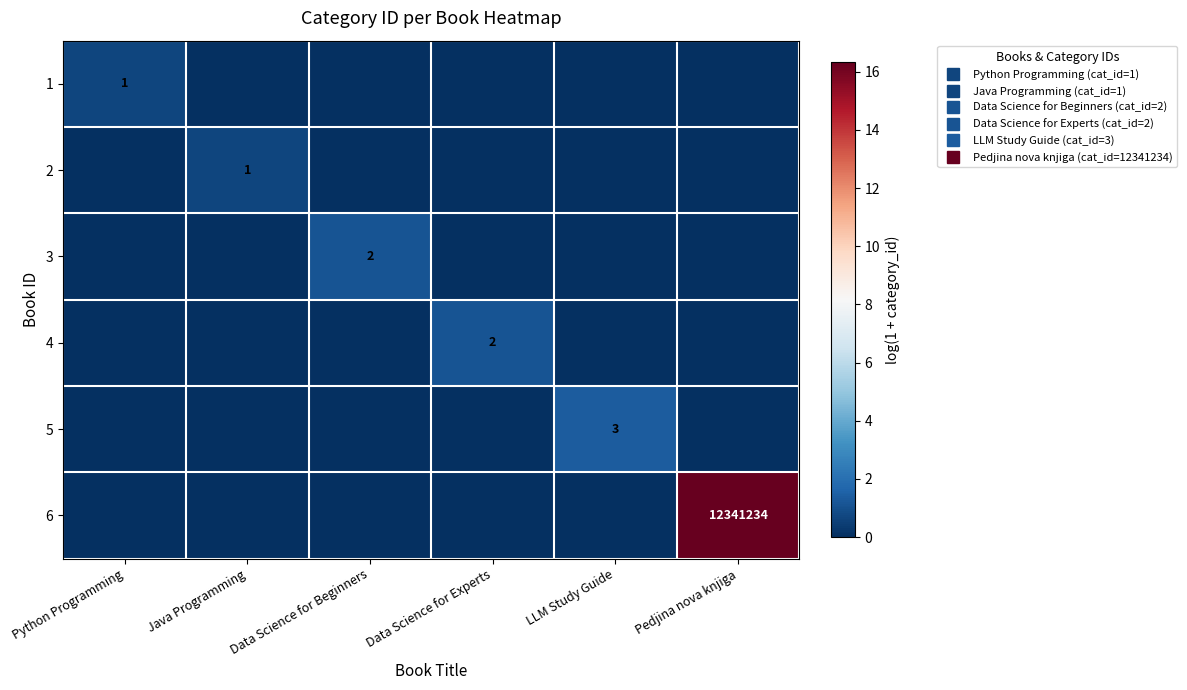

How many positive values does the 1 series have?

1